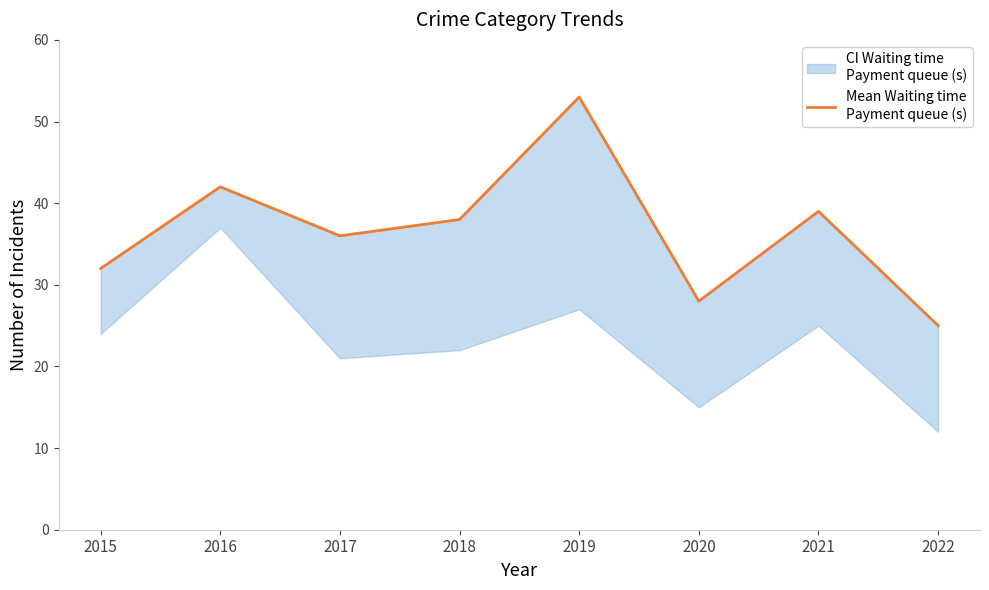

Is this an area chart (filled region under the line)?

No